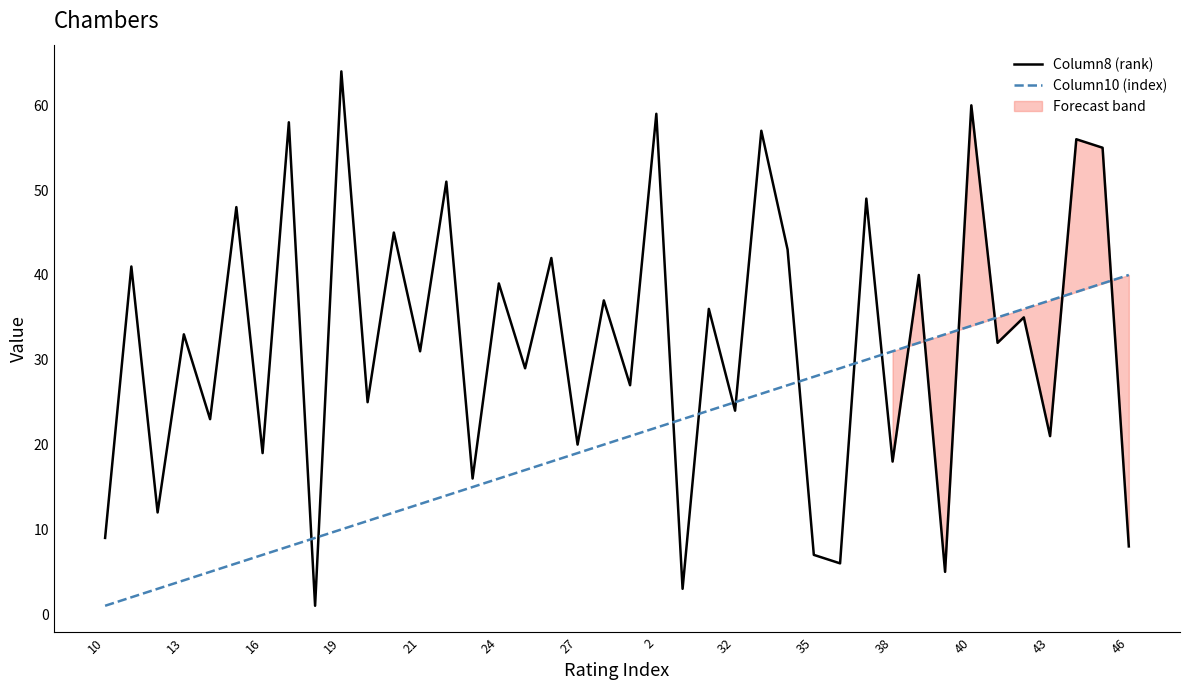

True or false: Column10 (index) and Column8 (rank) cross at least once.

True